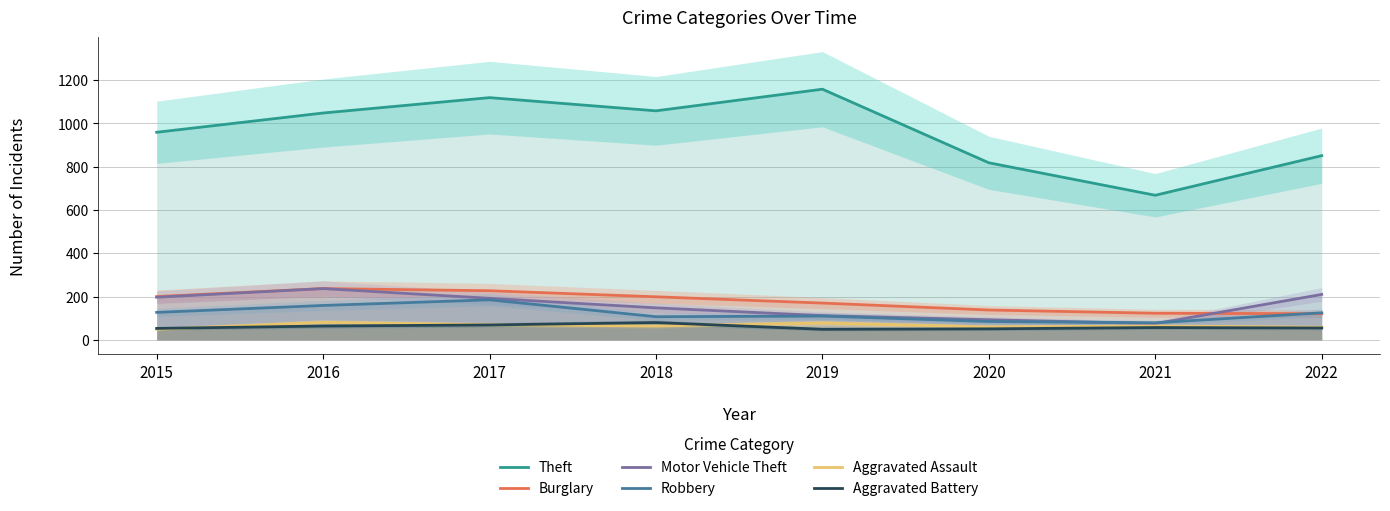

What is the sum of the Aggravated Assault values at 2022 and 2021?

122